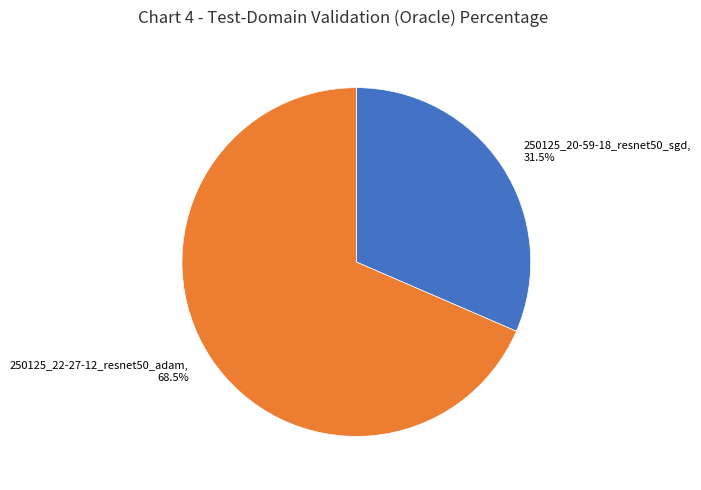

Rank the categories by value from highest to lowest.

250125_22-27-12_resnet50_adam, 250125_20-59-18_resnet50_sgd